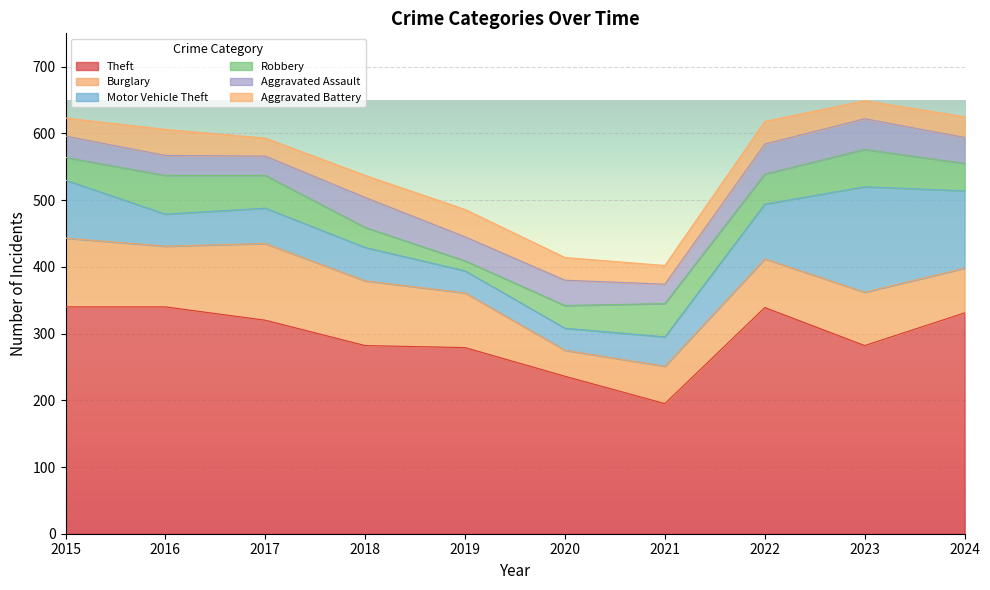

What is the average value of the Theft series?

294